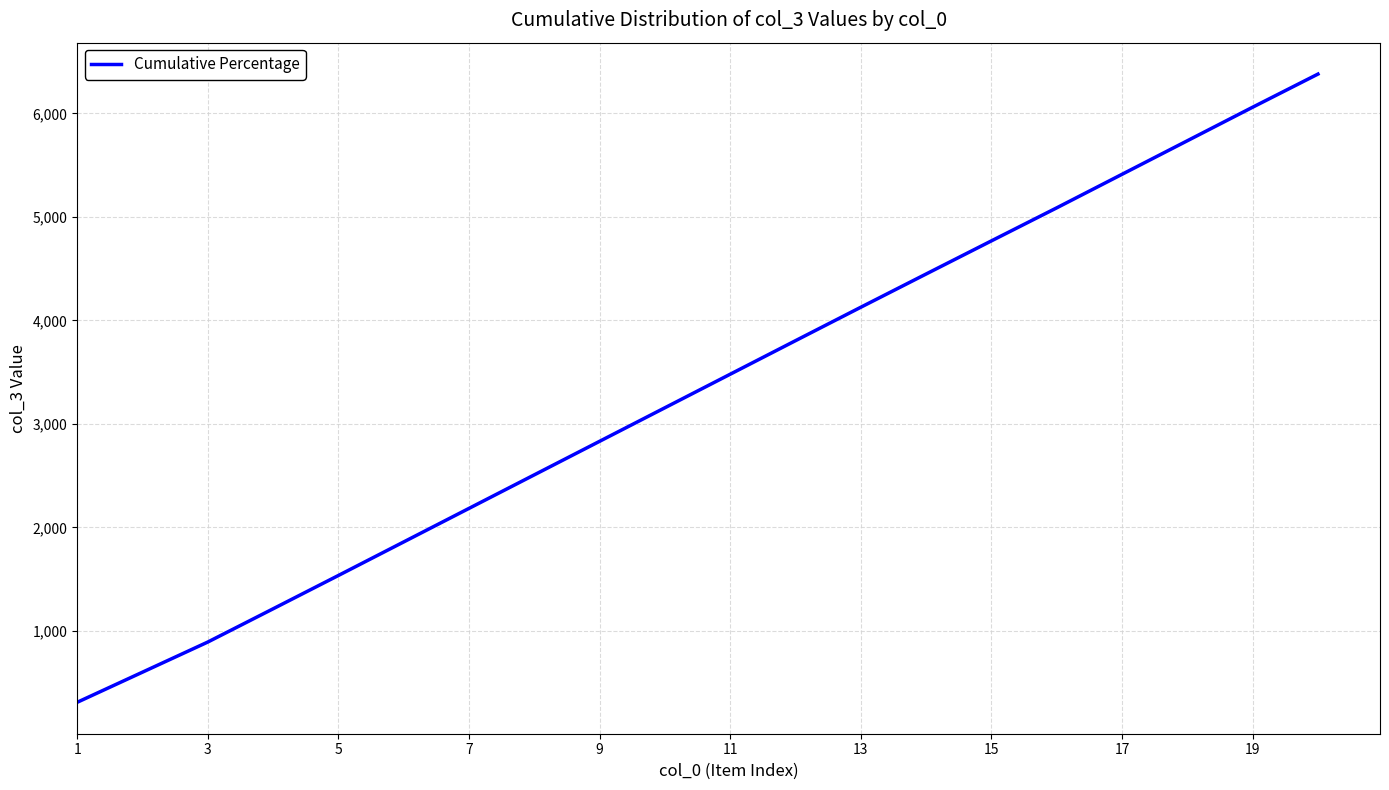

What is the minimum value shown in the chart?

311